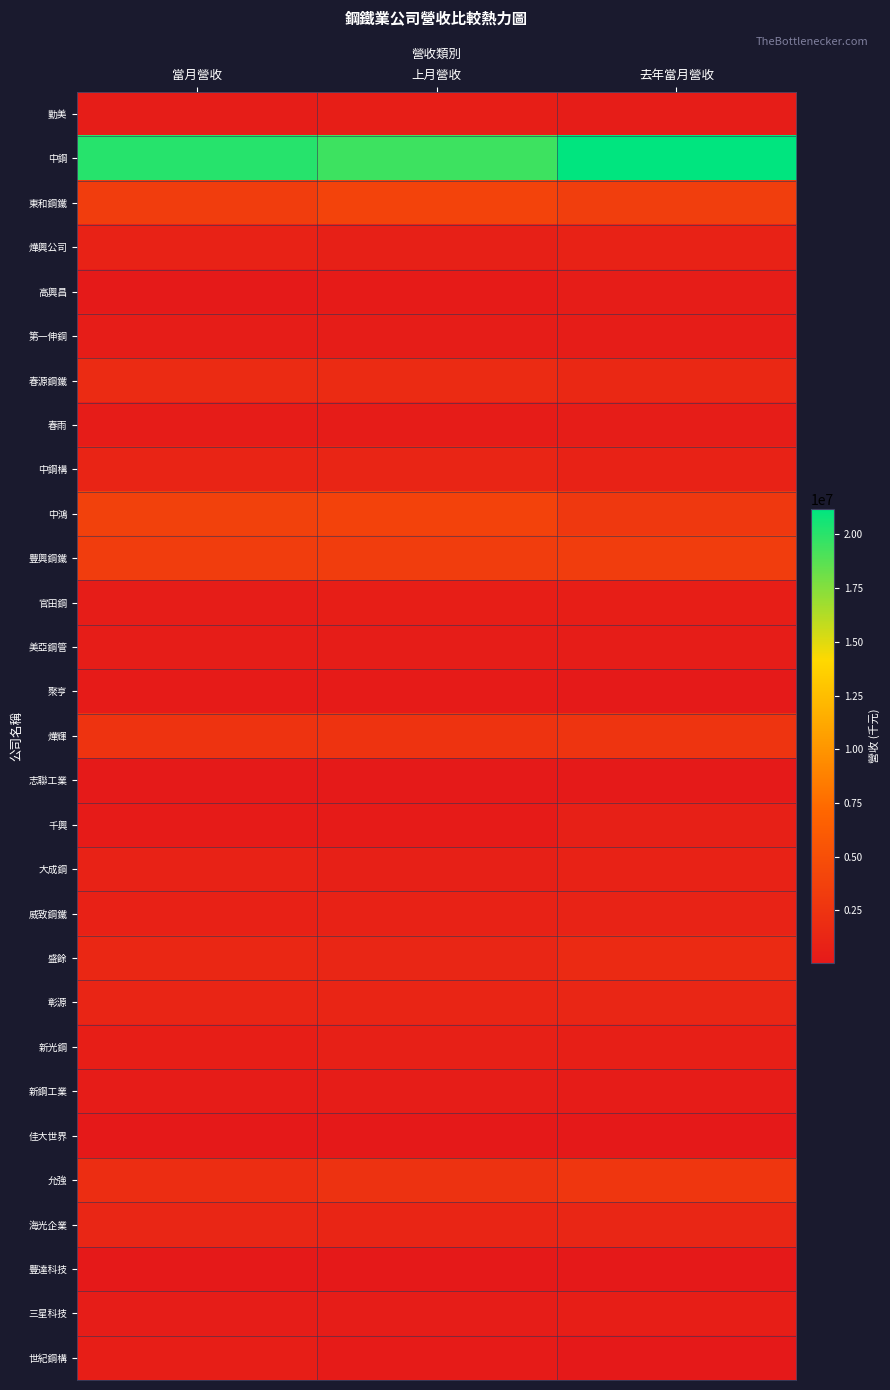

At how many categories does at least one series exceed 19938330?

2